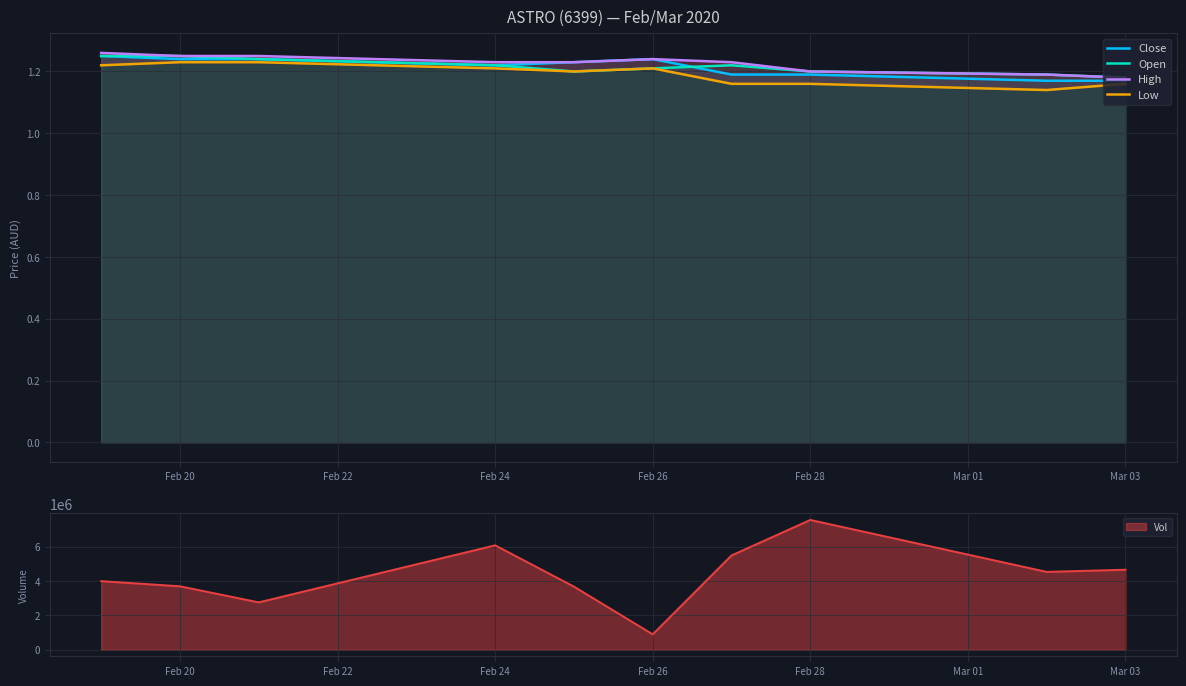

The Close series shows 0.4 at Feb 28. True or false?

False